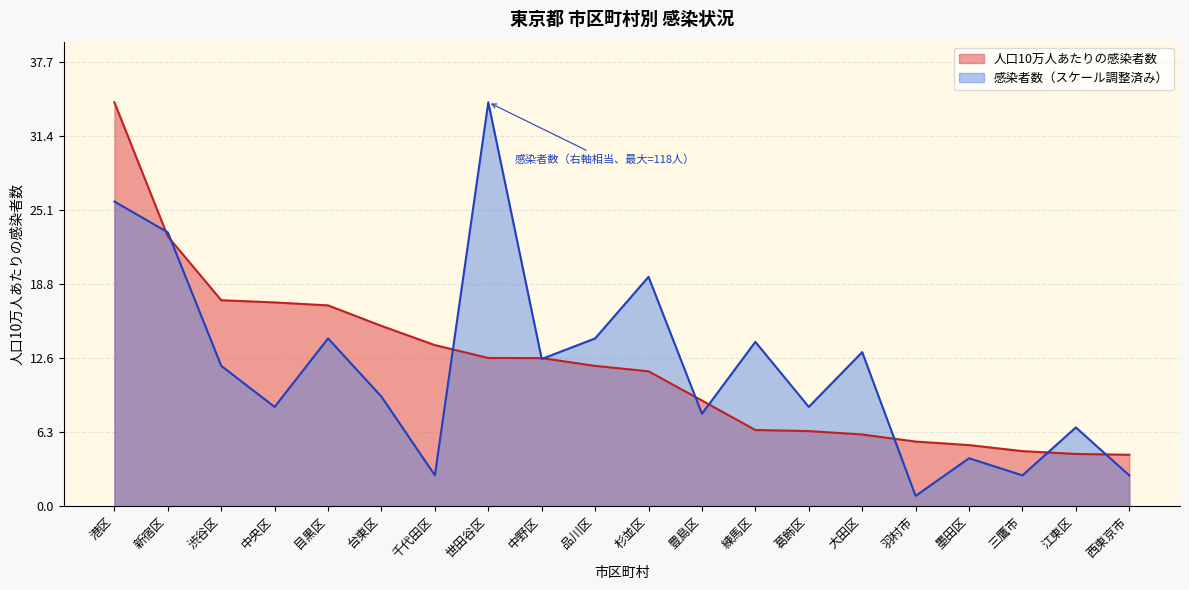

Is it true that 人口10万人あたりの感染者数 equals 2.8 at 墨田区?

False